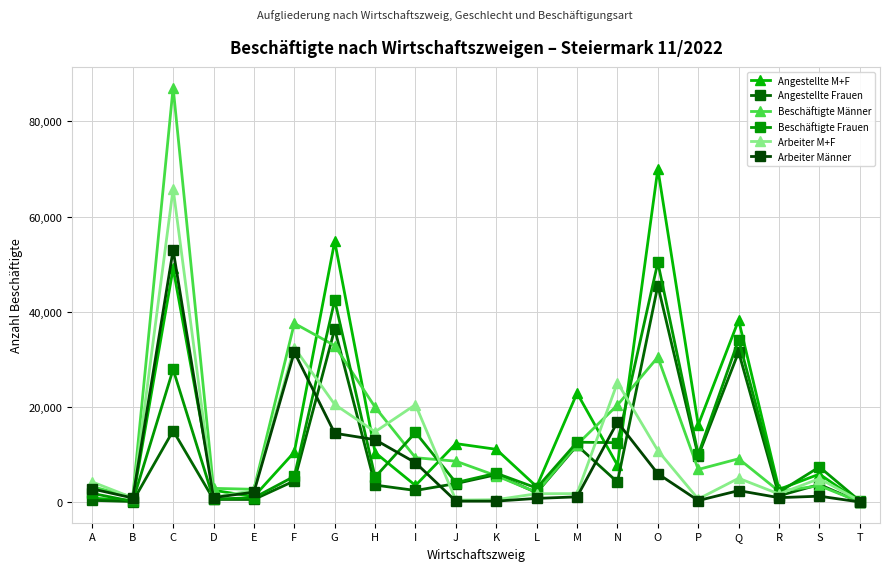

What value does the Arbeiter Männer series have at I, to the nearest 50?

8300